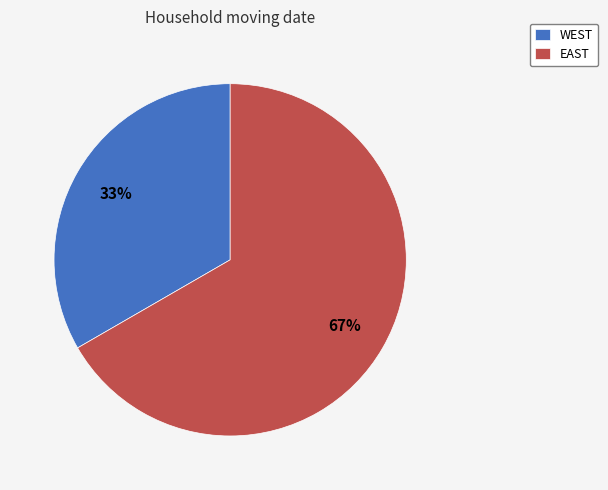

To the nearest percent, what portion does WEST represent?

33%